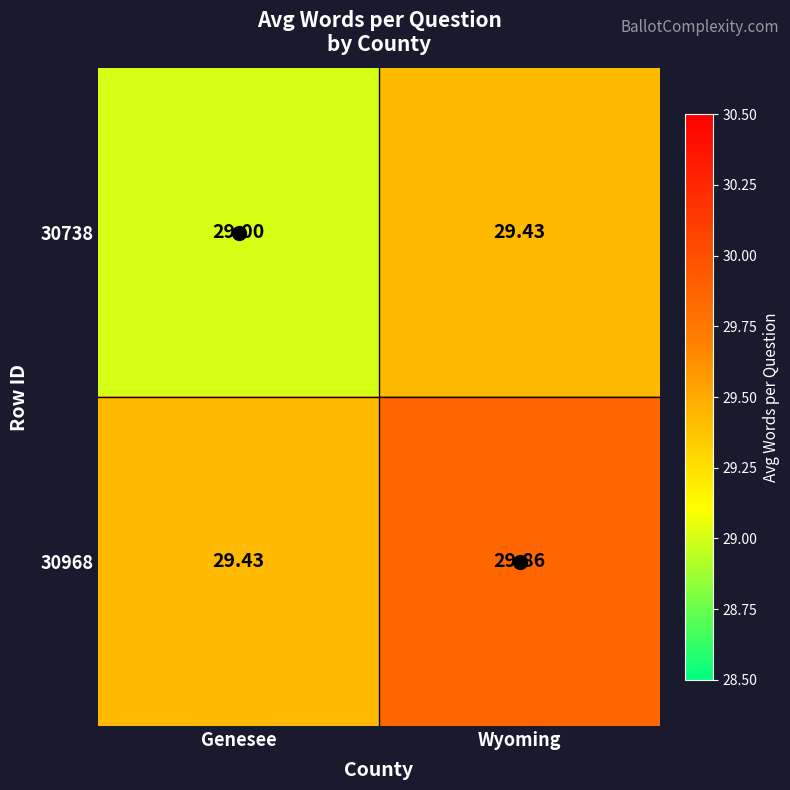

Is the value of 30968 at Wyoming greater than the value of 30738 at Genesee?

Yes